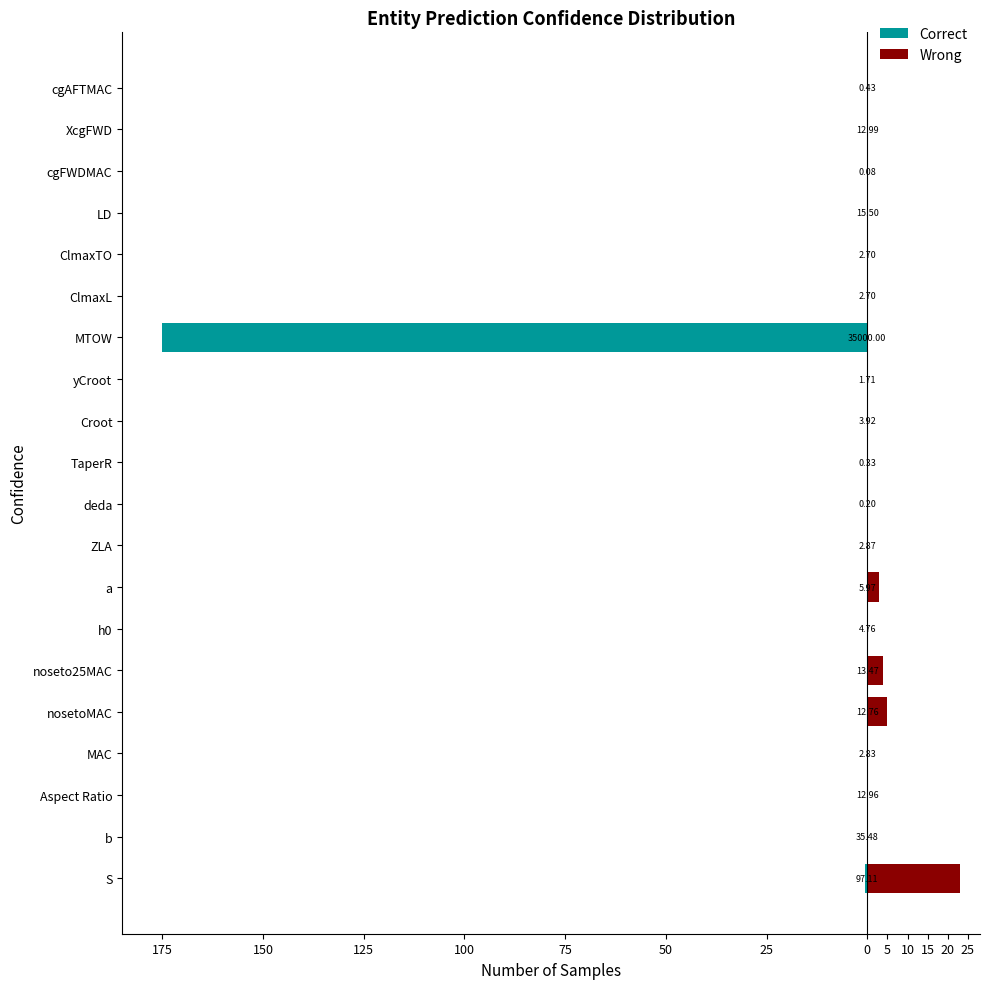

How many categories are shown in the chart?

20